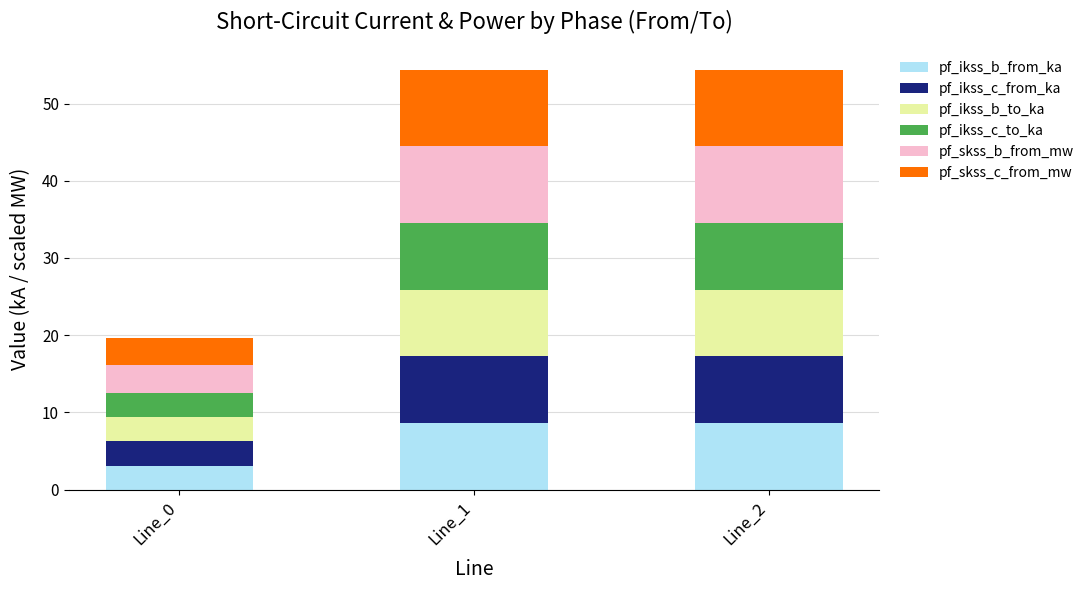

What is the total value across all series at Line_2?

54.4